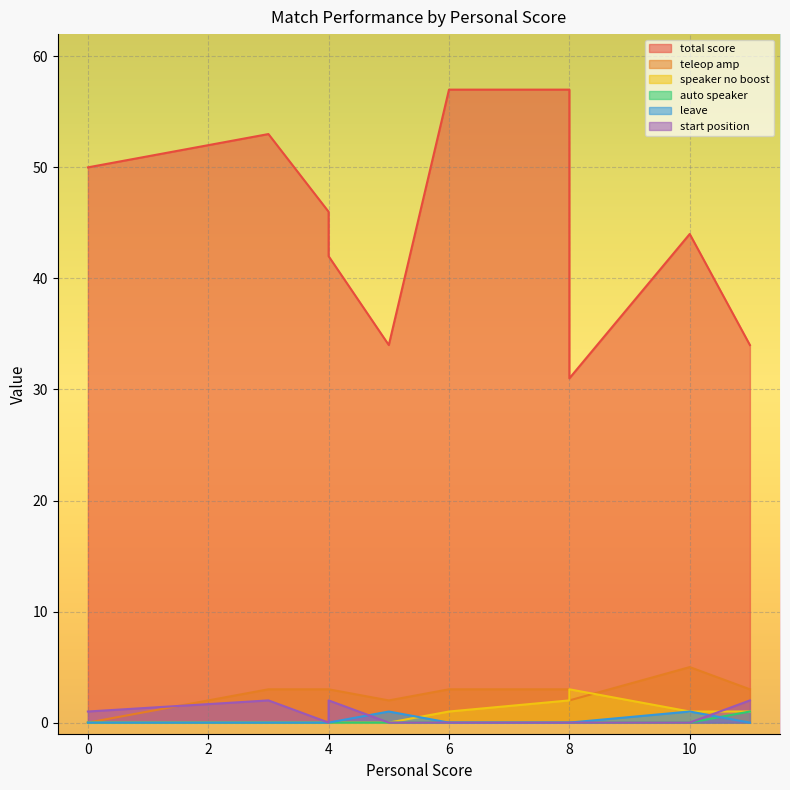

The value of auto speaker at 0 is -1. True or false?

False